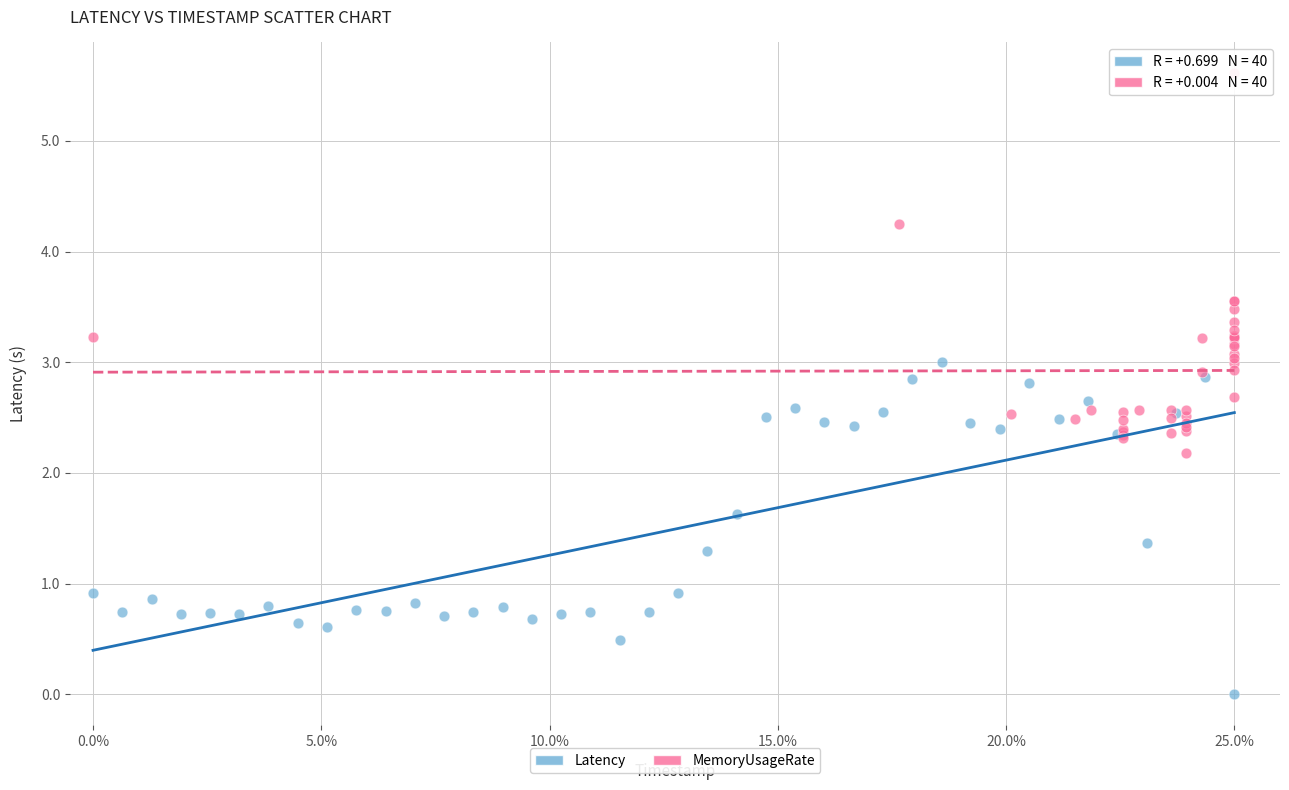

Which series reaches the maximum Y coordinate?

MemoryUsageRate